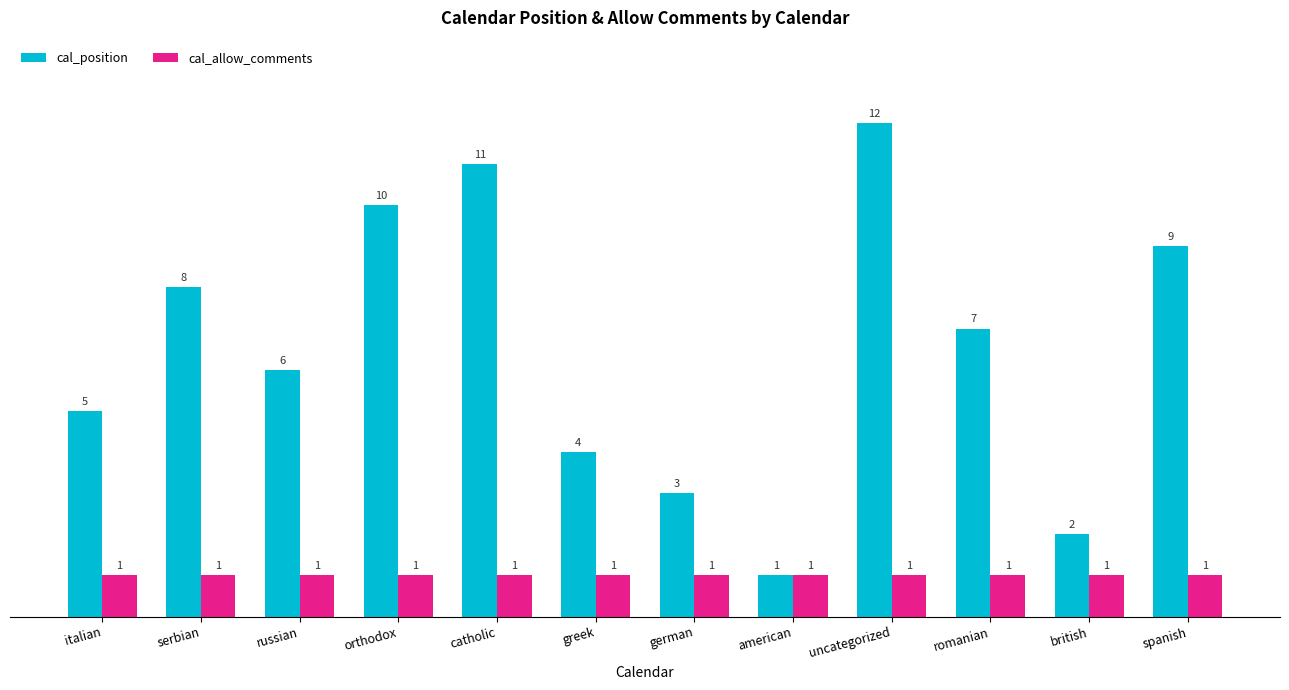

Reading right to left, extract all data points from this chart.

cal_position: spanish=9	british=2	romanian=7	uncategorized=12	american=1	german=3	greek=4	catholic=11	orthodox=10	russian=6	serbian=8	italian=5
cal_allow_comments: spanish=1	british=1	romanian=1	uncategorized=1	american=1	german=1	greek=1	catholic=1	orthodox=1	russian=1	serbian=1	italian=1